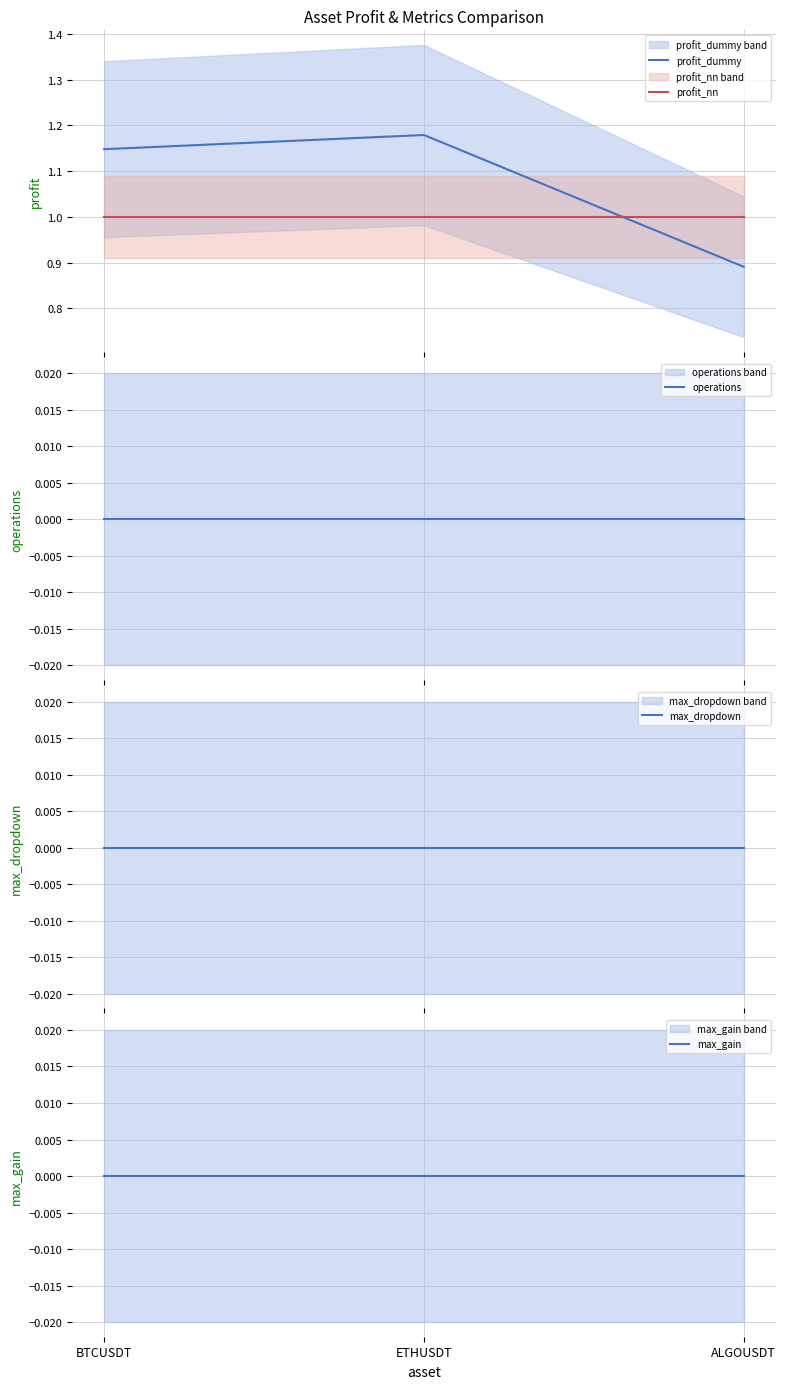

List the series in order of their peak value, lowest first.

operations, max_dropdown, max_gain, profit_nn, profit_dummy